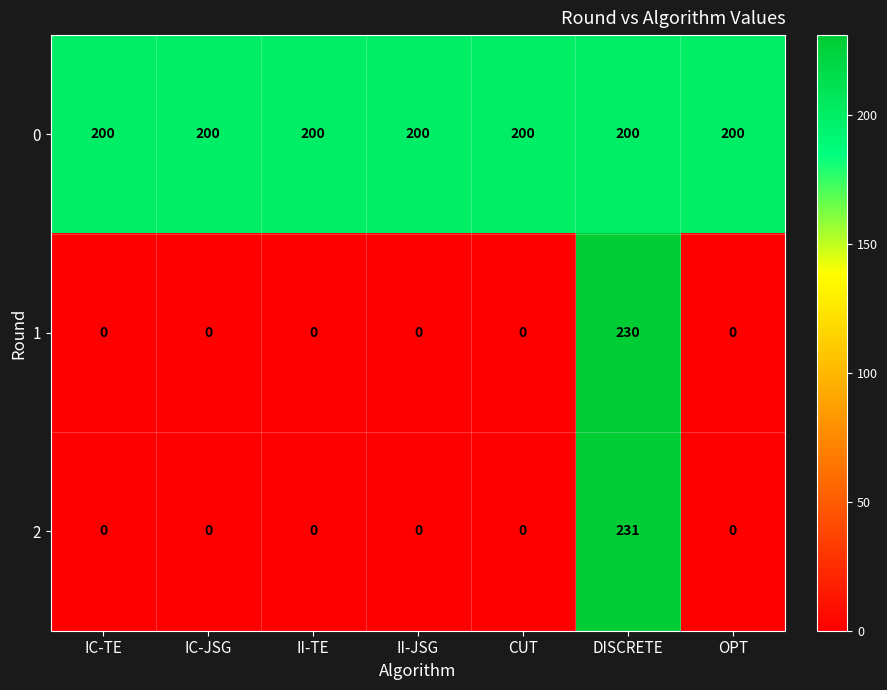

List the series in order of their peak value, highest first.

2, 1, 0